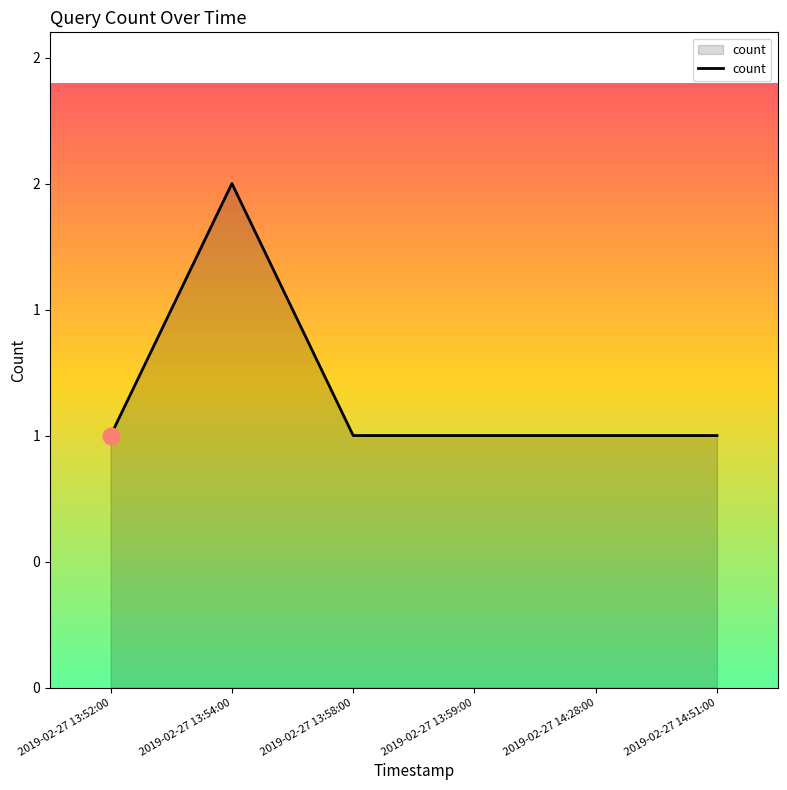

True or false: the data shows 1 at 2019-02-27 14:51:00.

True